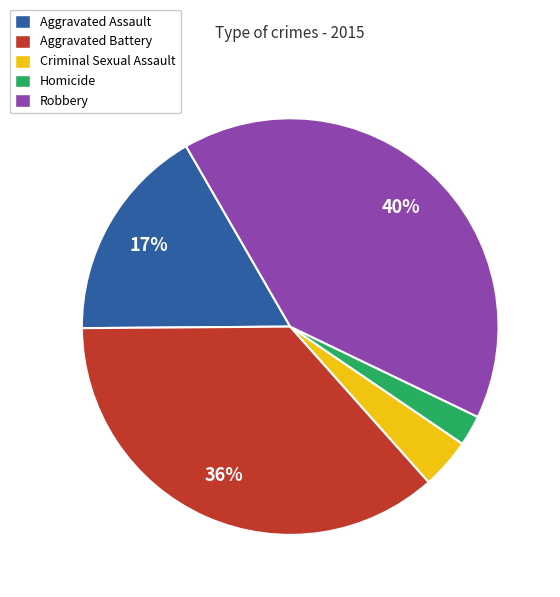

Is there a majority slice in this chart?

No